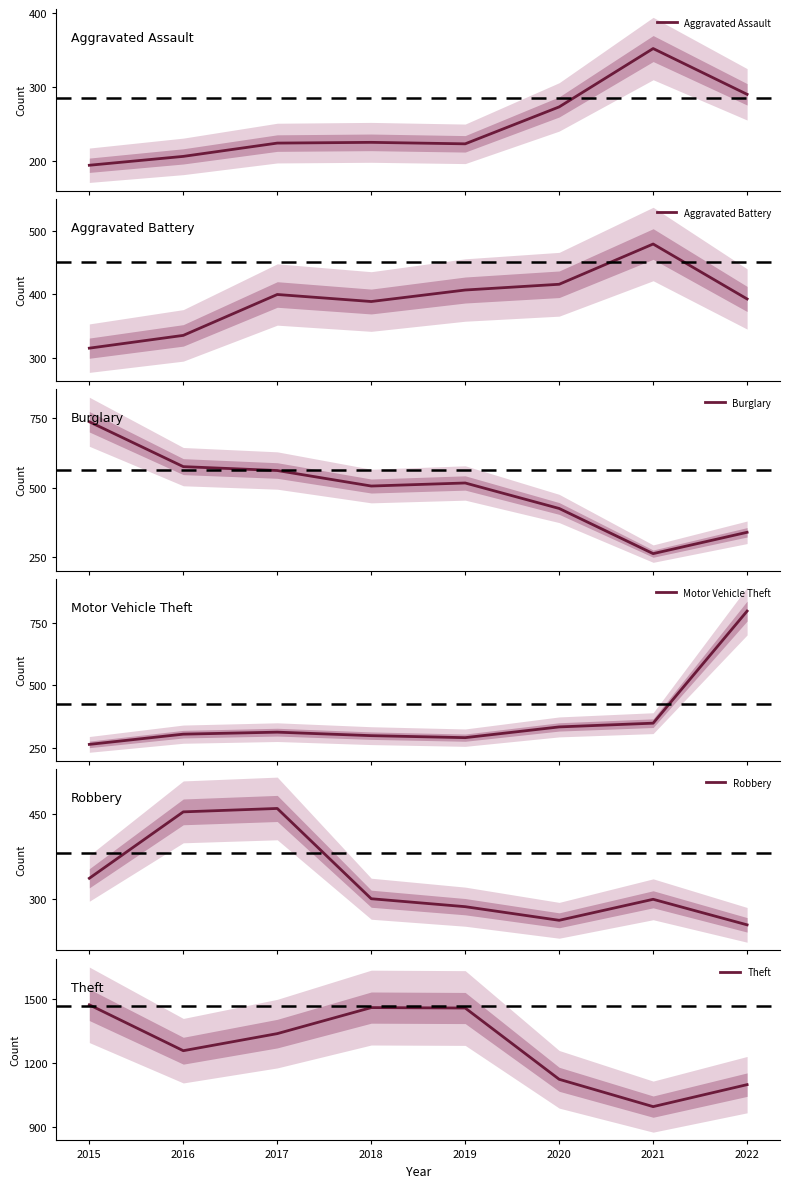

Is the value of Burglary at 2020 greater than the value of Robbery at 2022?

Yes